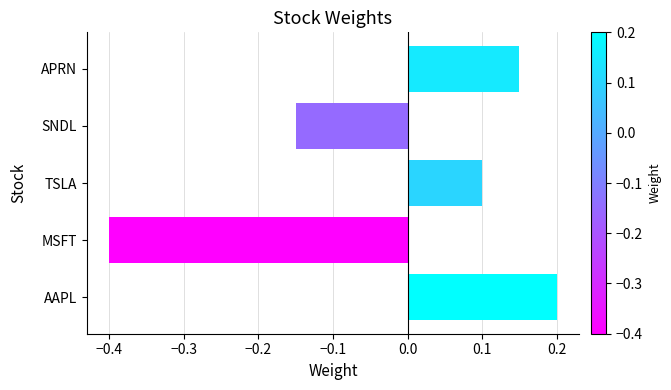

True or false: the data shows 0.1 at APRN.

True